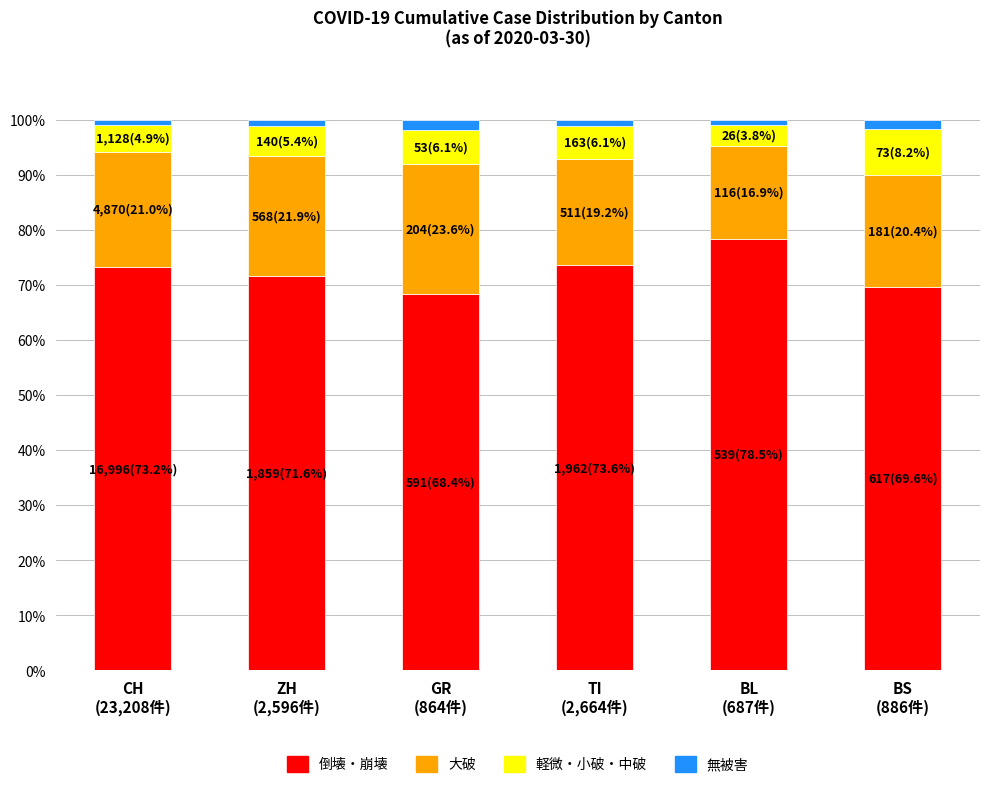

How many data points does each series have?

6